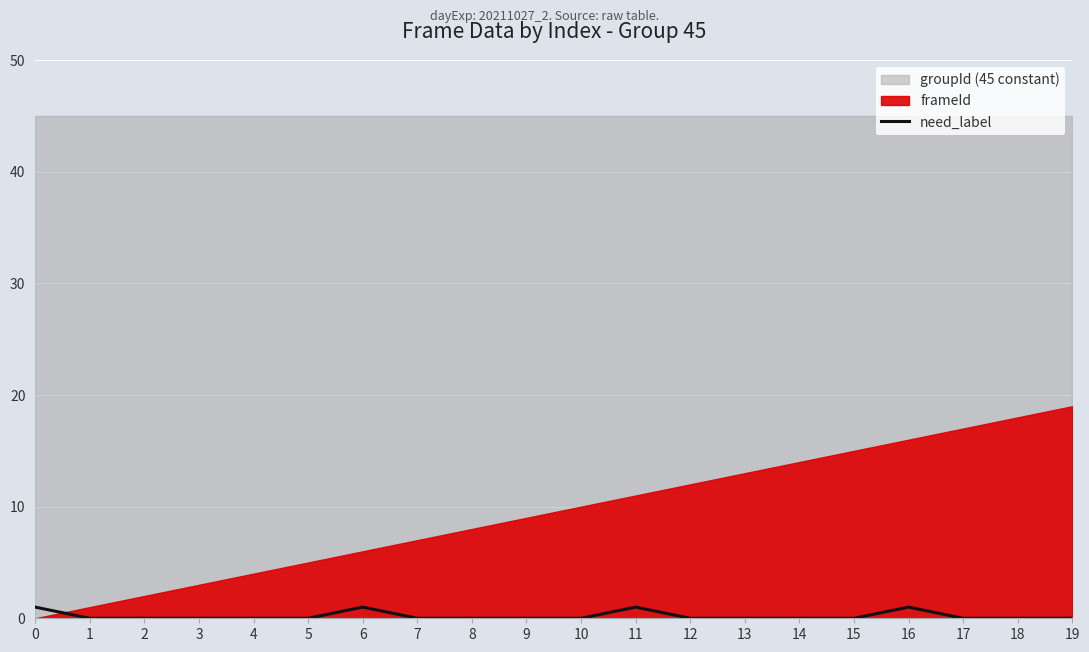

Reading right to left, extract all data points from this chart.

19=0	18=0	17=0	16=1	15=0	14=0	13=0	12=0	11=1	10=0	9=0	8=0	7=0	6=1	5=0	4=0	3=0	2=0	1=0	0=1